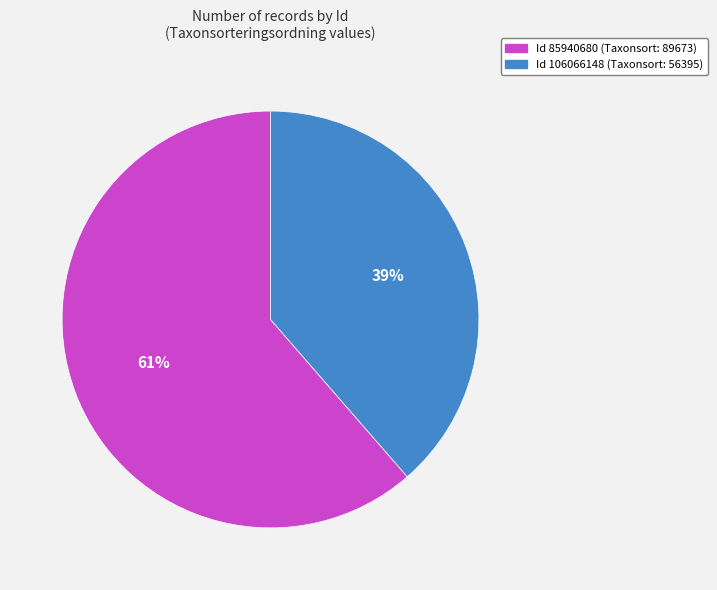

Is there a majority slice in this chart?

Yes